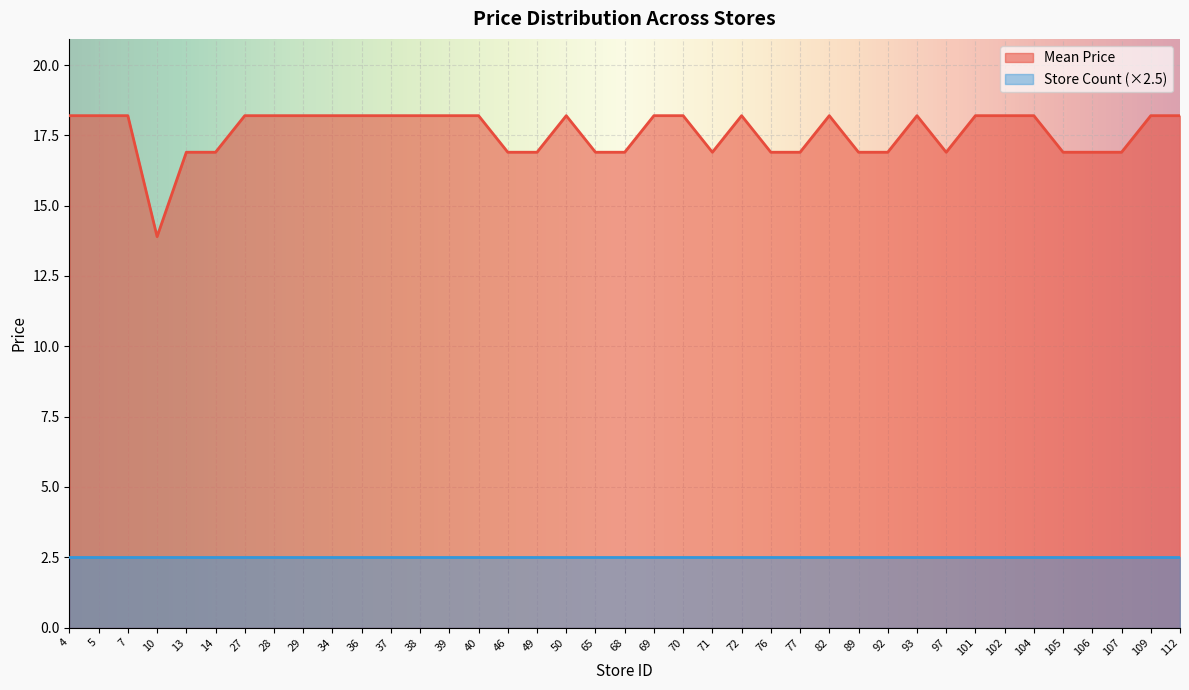

Where does the data first go above 18?

4